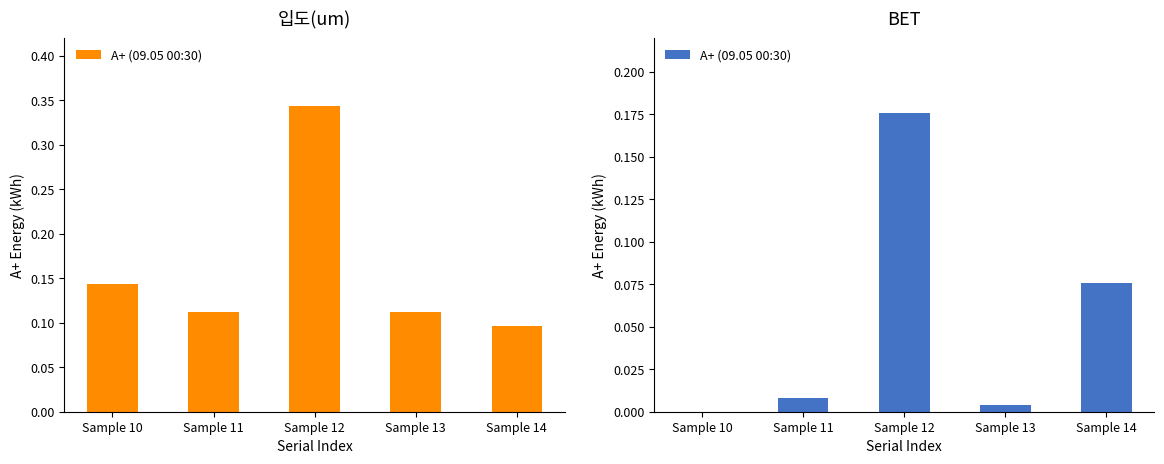

True or false: the data shows 0.0 at Sample 11.

True